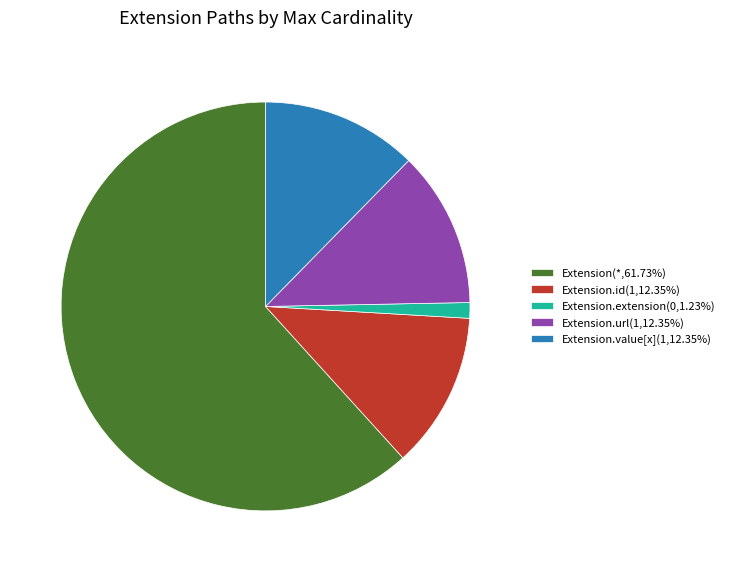

Is the sum of Extension.value[x](1,12.35%) and Extension.id(1,12.35%) greater than half?

No